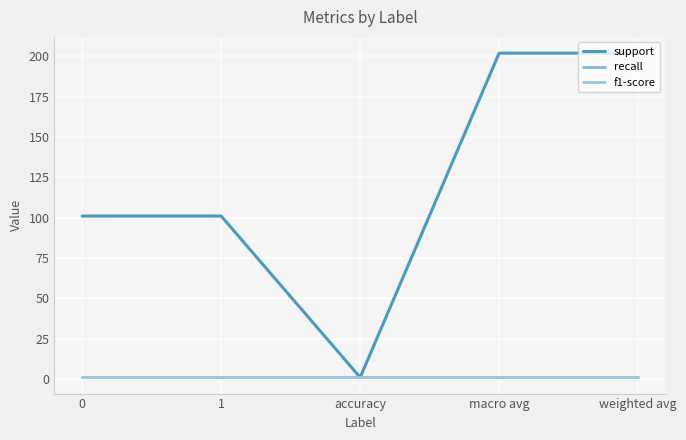

Rank the series at macro avg from highest to lowest value.

support, recall, f1-score